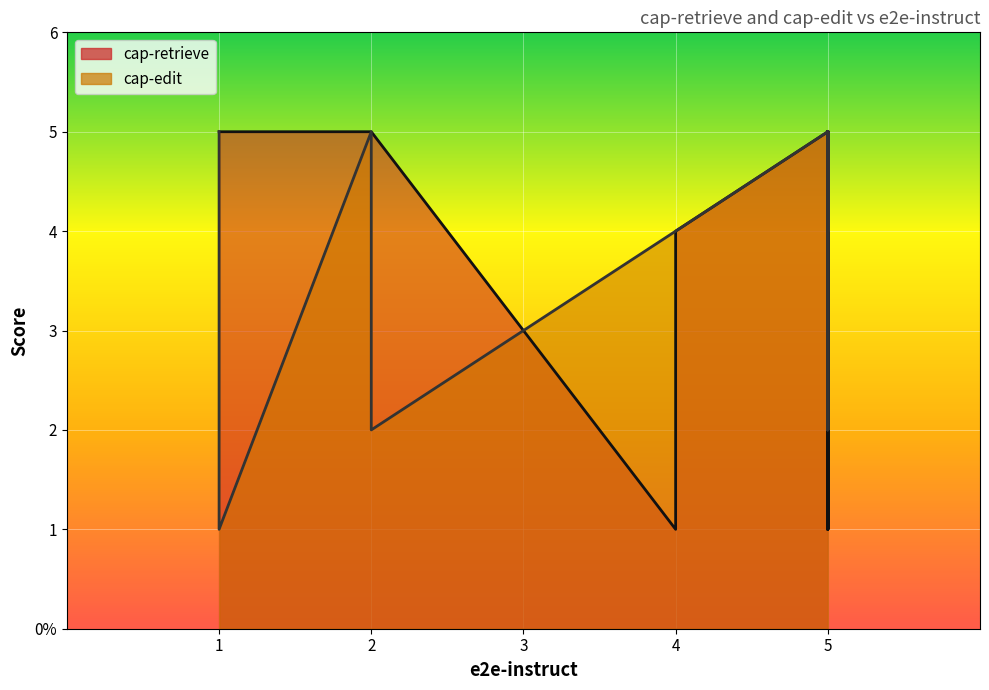

True or false: cap-edit and cap-retrieve intersect in this chart.

True